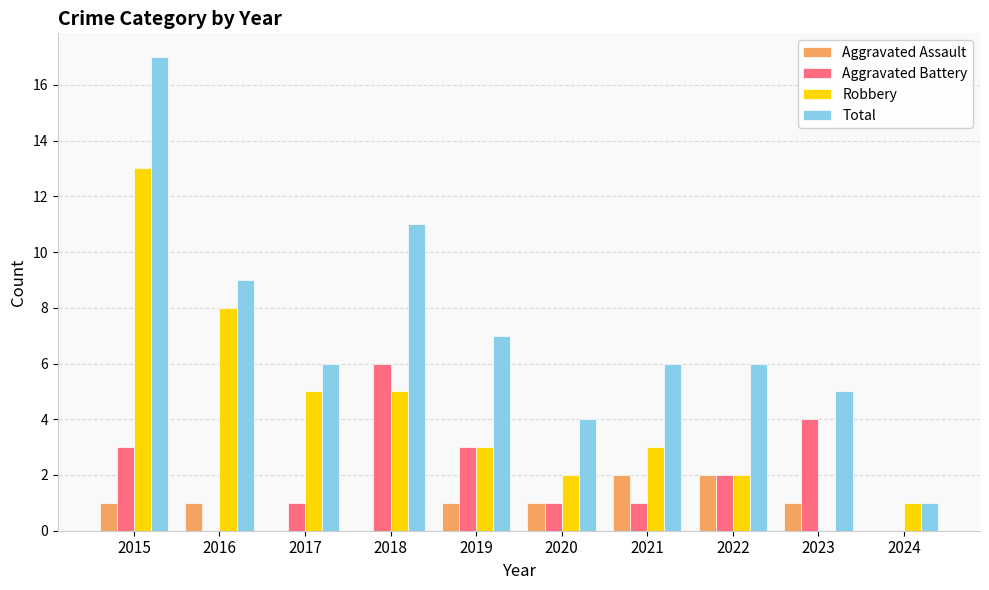

Reading right to left, extract all data points from this chart.

Aggravated Assault: 2024=0	2023=1	2022=2	2021=2	2020=1	2019=1	2018=0	2017=0	2016=1	2015=1
Aggravated Battery: 2024=0	2023=4	2022=2	2021=1	2020=1	2019=3	2018=6	2017=1	2016=0	2015=3
Robbery: 2024=1	2023=0	2022=2	2021=3	2020=2	2019=3	2018=5	2017=5	2016=8	2015=13
Total: 2024=1	2023=5	2022=6	2021=6	2020=4	2019=7	2018=11	2017=6	2016=9	2015=17